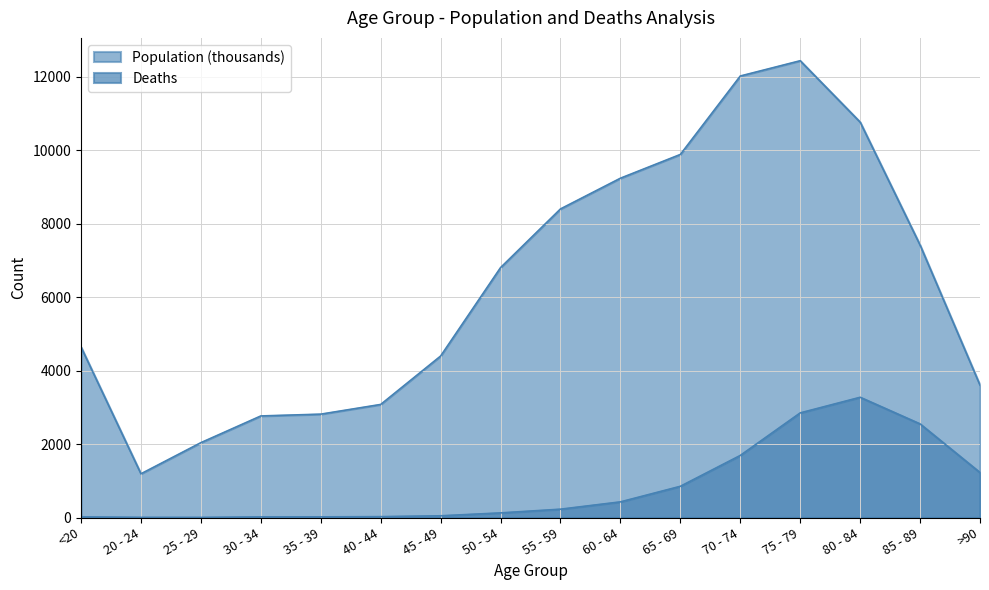

Rank the series by their maximum value, from highest to lowest.

Population (thousands), Deaths